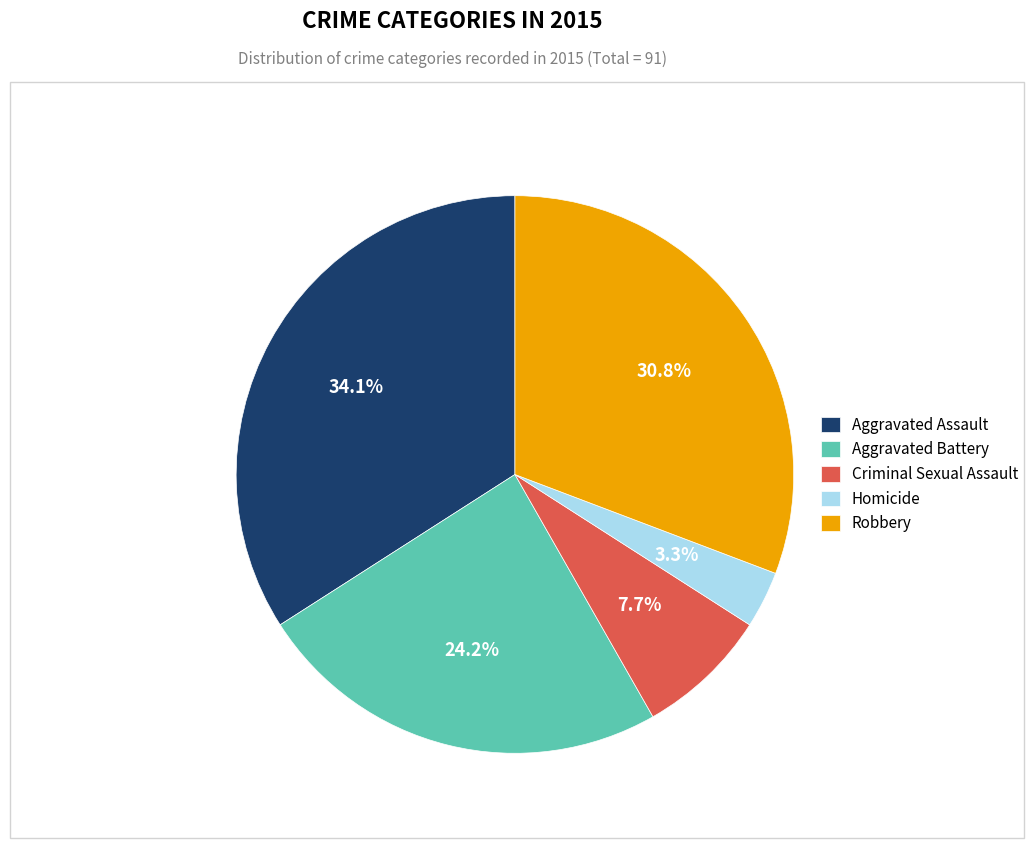

To the nearest percent, what portion does Criminal Sexual Assault represent?

8%